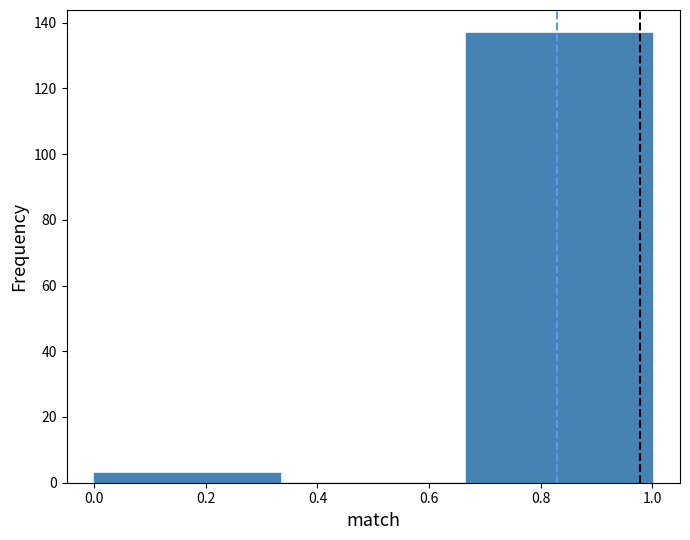

Which range on the x-axis has the tallest bar?

0.66 to 1.00